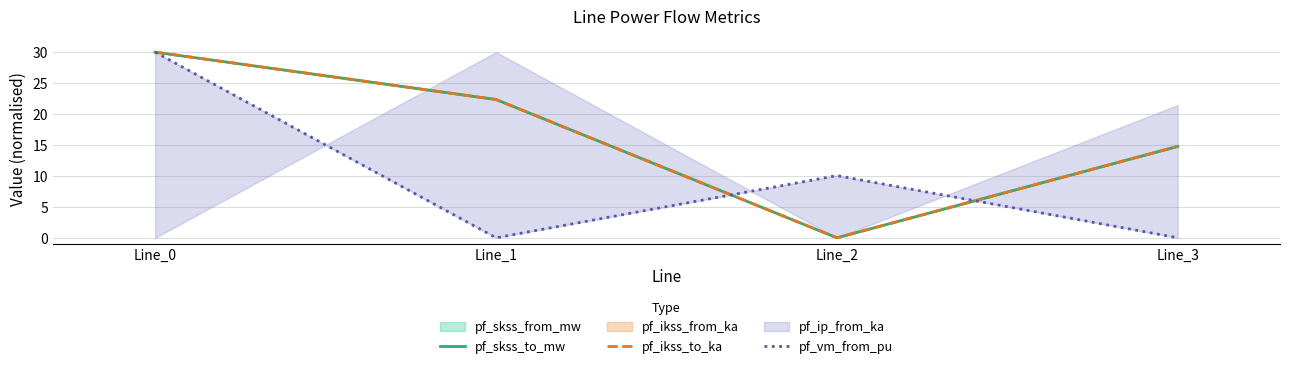

What is the average value of the pf_ikss_to_ka series?

16.8